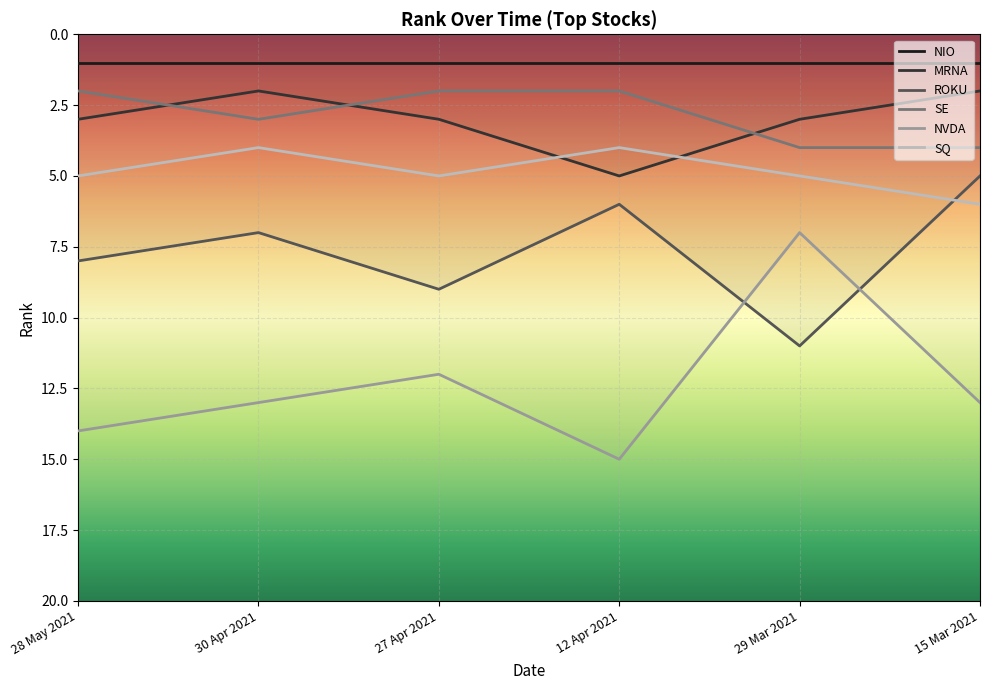

What is the greatest value displayed?

15